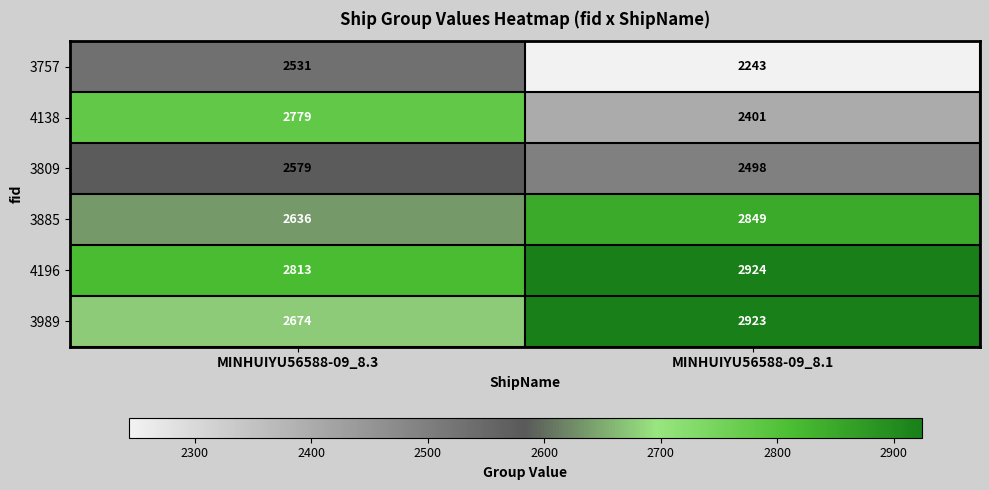

List the series in order of their peak value, highest first.

4196, 3989, 3885, 4138, 3809, 3757